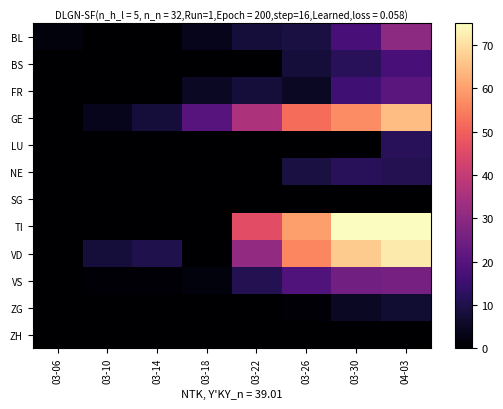

Between 03-22 and 03-26, which is larger?

03-26